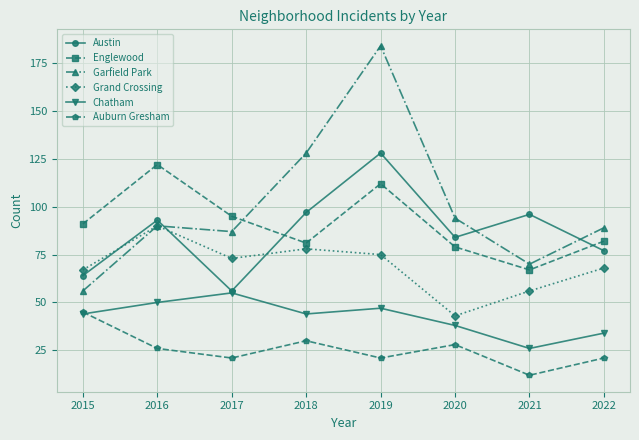

Which series has the largest range (max minus min)?

Garfield Park